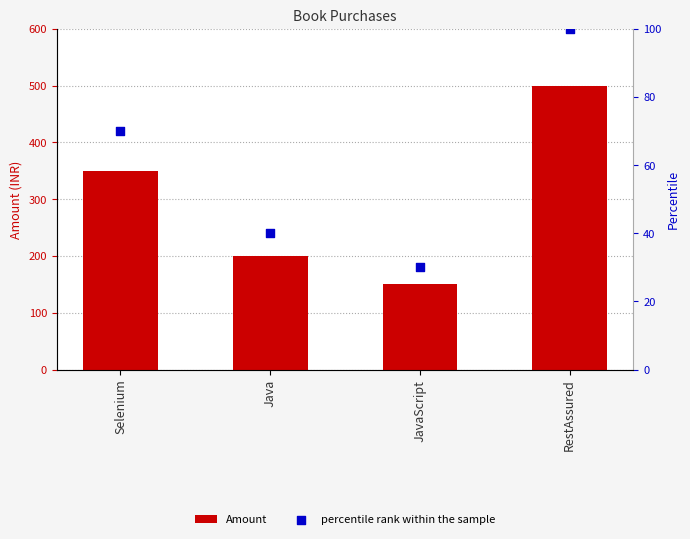

At which category is the sum across all series the highest?

RestAssured